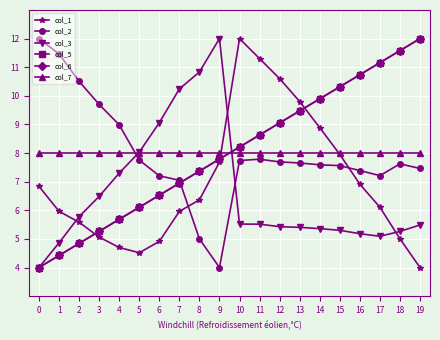

Reading left to right, what are all the values shown in this chart?

col_1: 0=6.8	1=6.0	2=5.6	3=5.1	4=4.7	5=4.5	6=4.9	7=6.0	8=6.4	9=7.7	10=12.0	11=11.3	12=10.6	13=9.8	14=8.9	15=8.0	16=6.9	17=6.1	18=5.0	19=4.0
col_2: 0=12.0	1=11.5	2=10.5	3=9.7	4=9.0	5=7.8	6=7.2	7=7.0	8=5.0	9=4.0	10=7.7	11=7.8	12=7.7	13=7.7	14=7.6	15=7.6	16=7.4	17=7.2	18=7.6	19=7.5
col_3: 0=4.0	1=4.9	2=5.8	3=6.5	4=7.3	5=8.0	6=9.1	7=10.2	8=10.8	9=12.0	10=5.5	11=5.5	12=5.4	13=5.4	14=5.4	15=5.3	16=5.2	17=5.1	18=5.3	19=5.5
col_5: 0=4.0	1=4.4	2=4.8	3=5.3	4=5.7	5=6.1	6=6.5	7=6.9	8=7.4	9=7.8	10=8.2	11=8.6	12=9.1	13=9.5	14=9.9	15=10.3	16=10.7	17=11.2	18=11.6	19=12.0
col_6: 0=4.0	1=4.4	2=4.8	3=5.3	4=5.7	5=6.1	6=6.5	7=6.9	8=7.4	9=7.8	10=8.2	11=8.6	12=9.1	13=9.5	14=9.9	15=10.3	16=10.7	17=11.2	18=11.6	19=12.0
col_7: 0=8.0	1=8.0	2=8.0	3=8.0	4=8.0	5=8.0	6=8.0	7=8.0	8=8.0	9=8.0	10=8.0	11=8.0	12=8.0	13=8.0	14=8.0	15=8.0	16=8.0	17=8.0	18=8.0	19=8.0